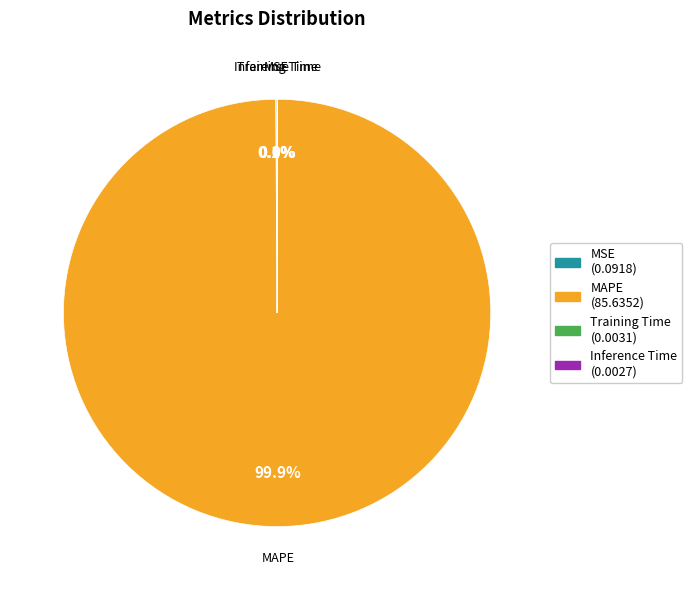

Which slice represents more than half of the pie?

MAPE